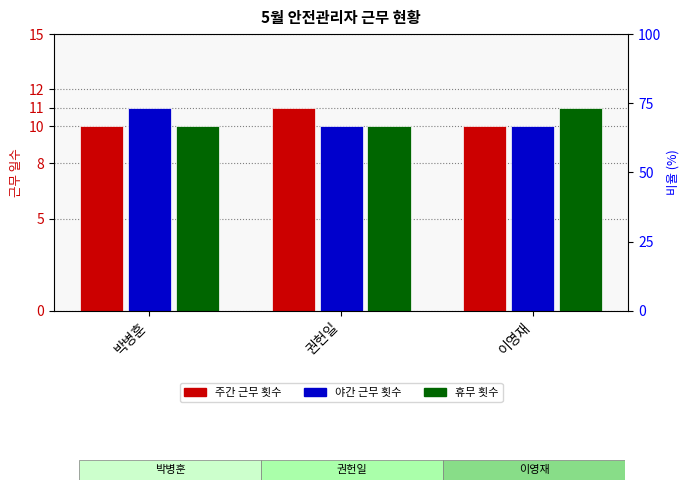

Count the number of categories in the chart.

3